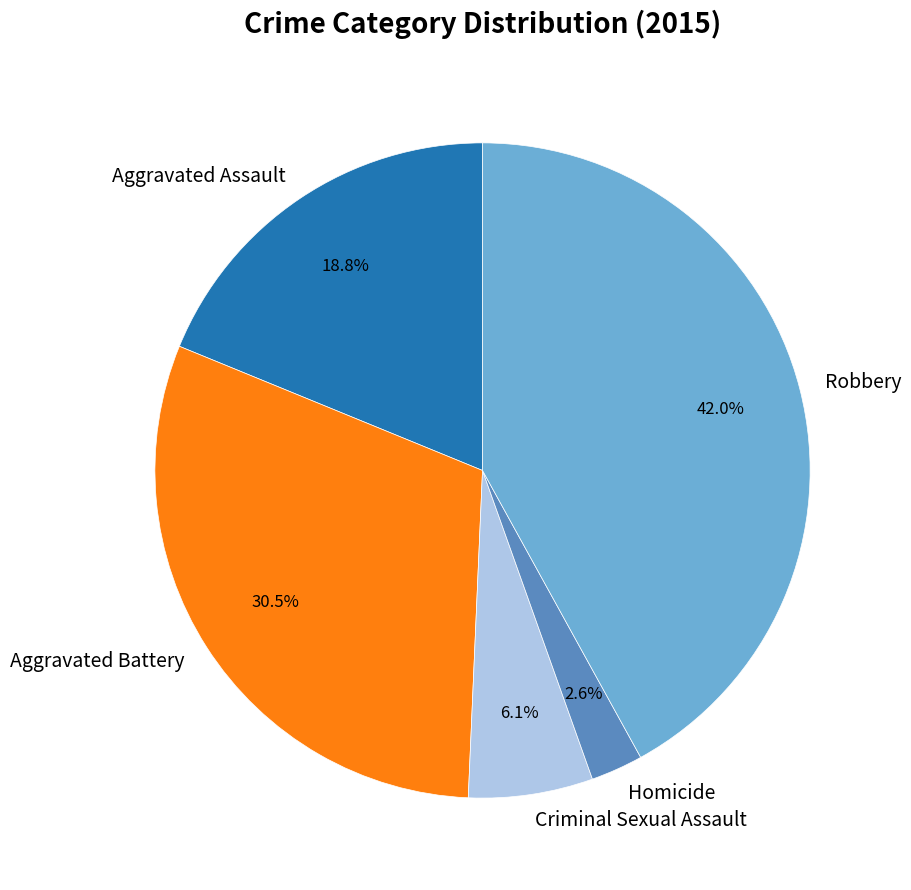

To the nearest percent, what portion does Robbery represent?

42%